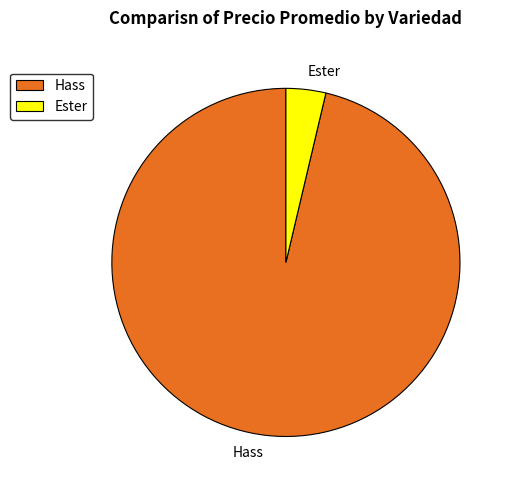

How many segments does this pie chart have?

2